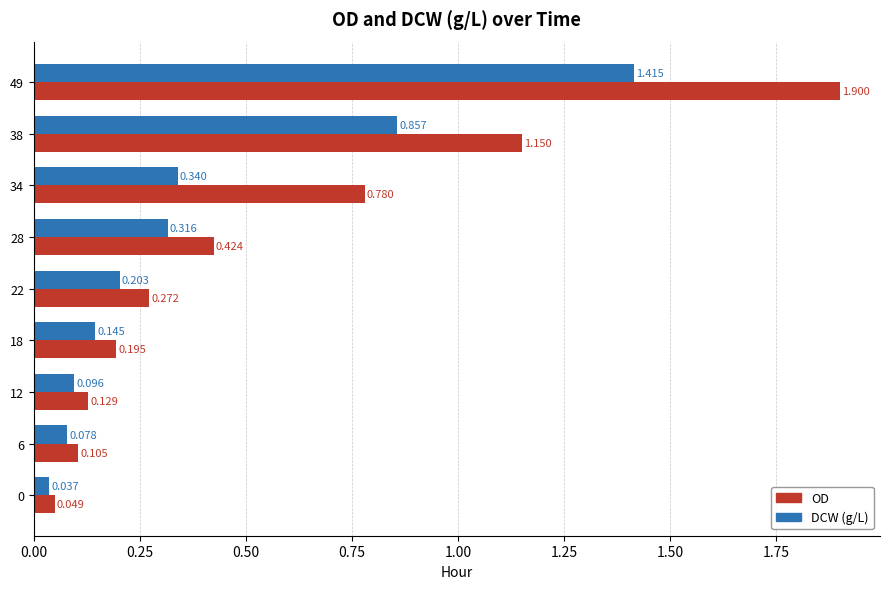

Between 12 and 18, which series saw the biggest shift?

OD